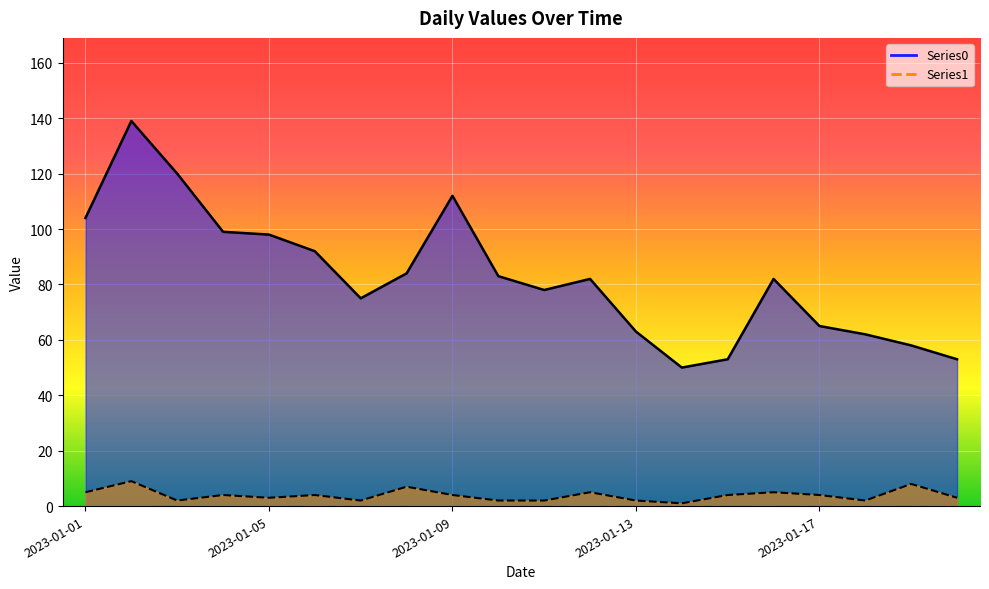

True or false: Series1 has more than 2 interior local peaks.

True